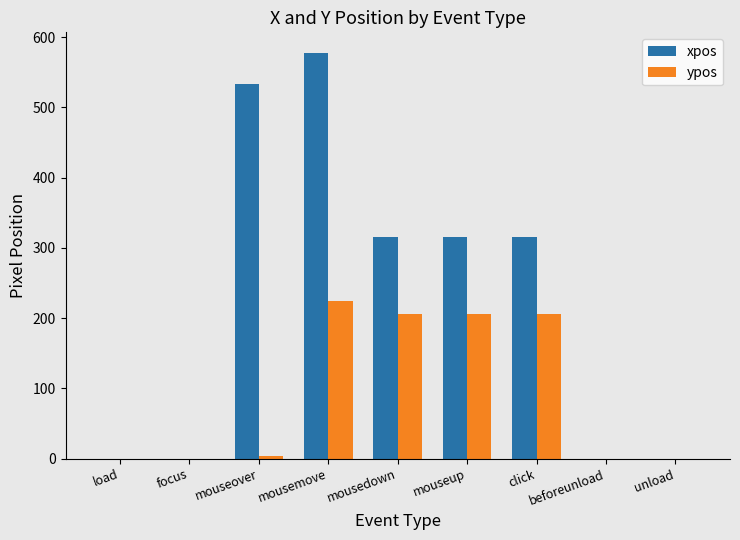

Between mousemove and click, which series saw the biggest shift?

xpos